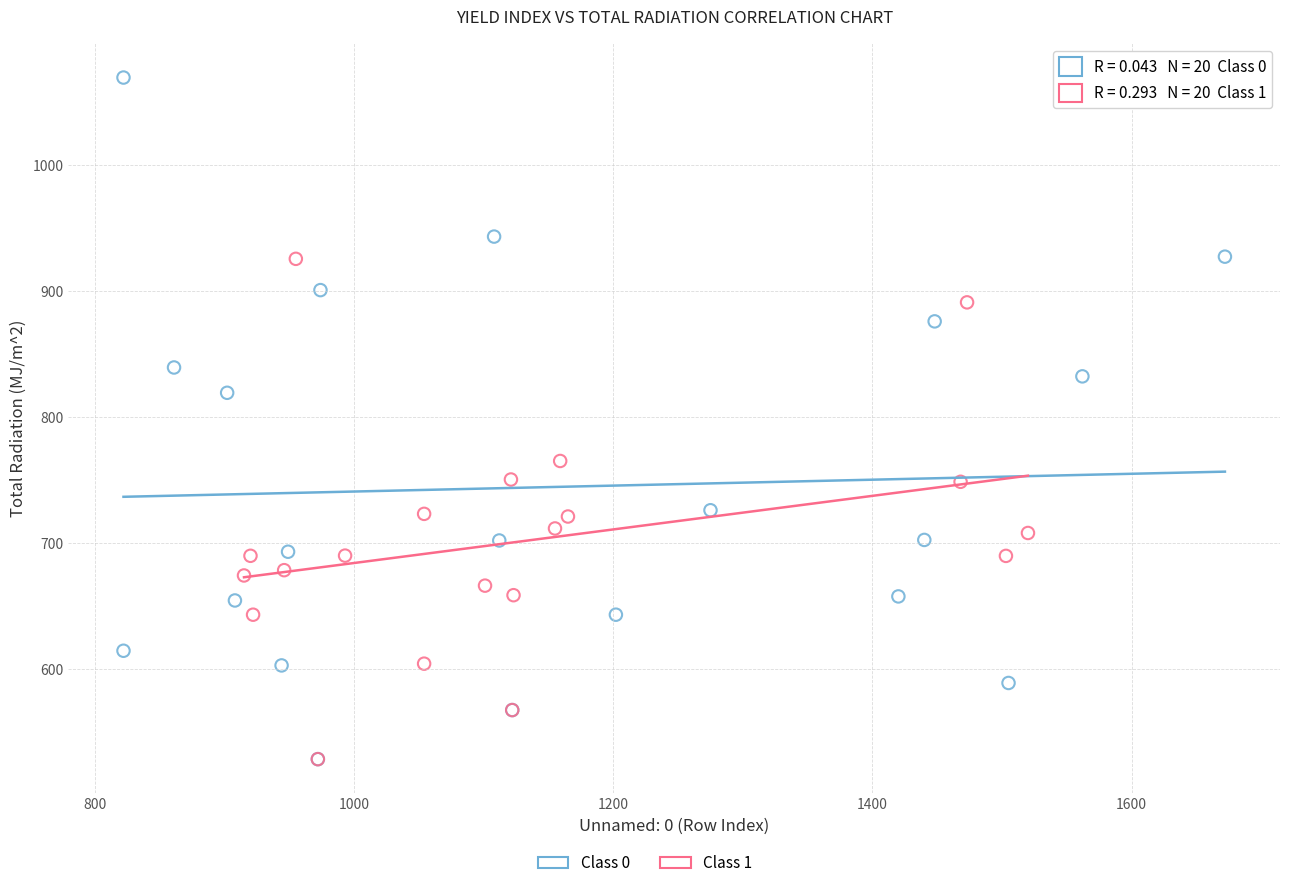

Which series has the widest spread of Y values?

Class 0